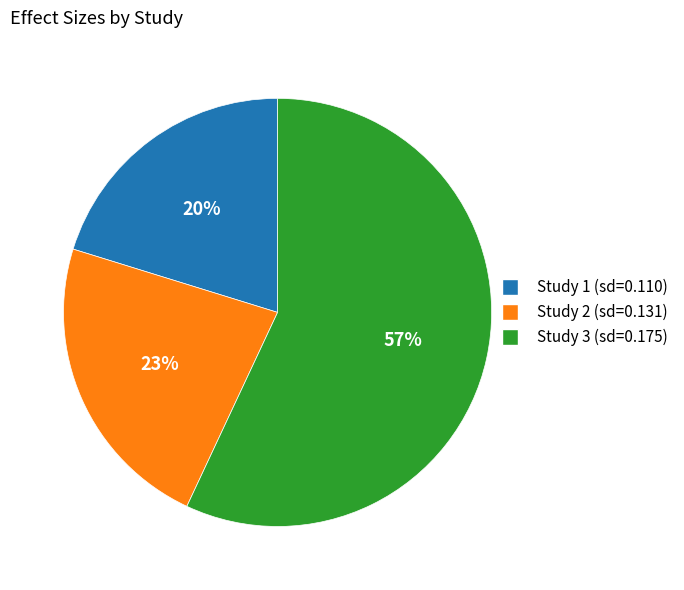

Does any single category account for the majority?

Yes